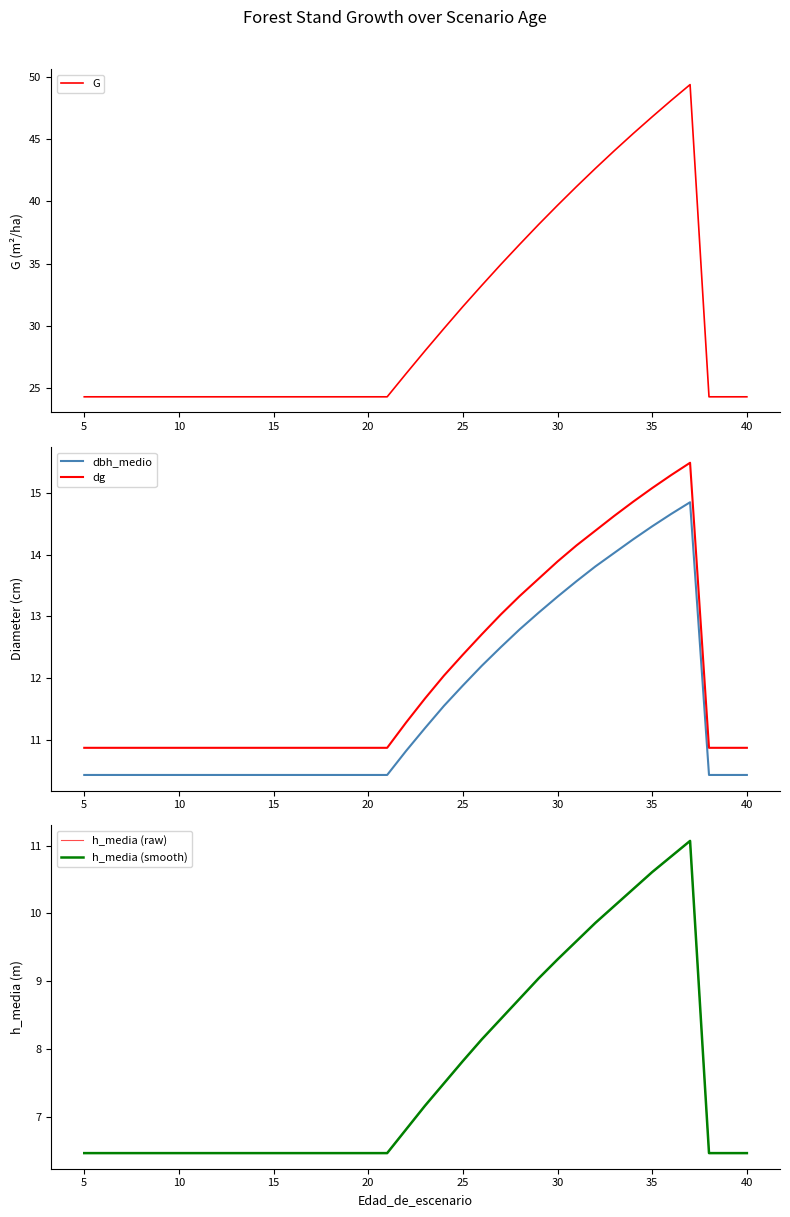

How many categories are shown in the chart?

36